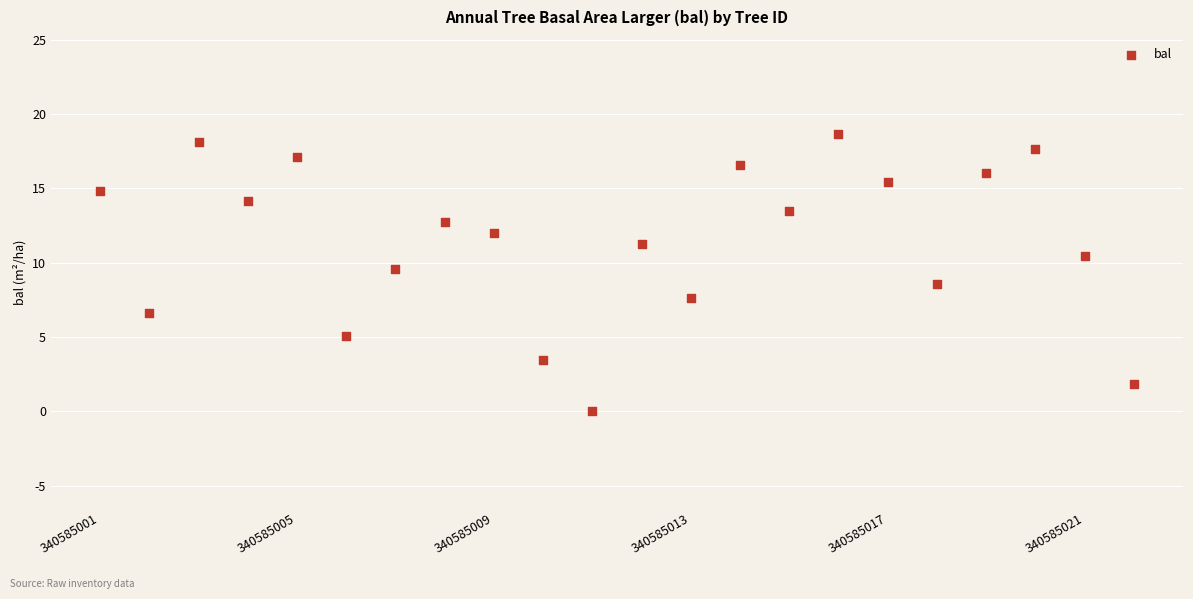

What is the range of X values (max minus min)?

21.0